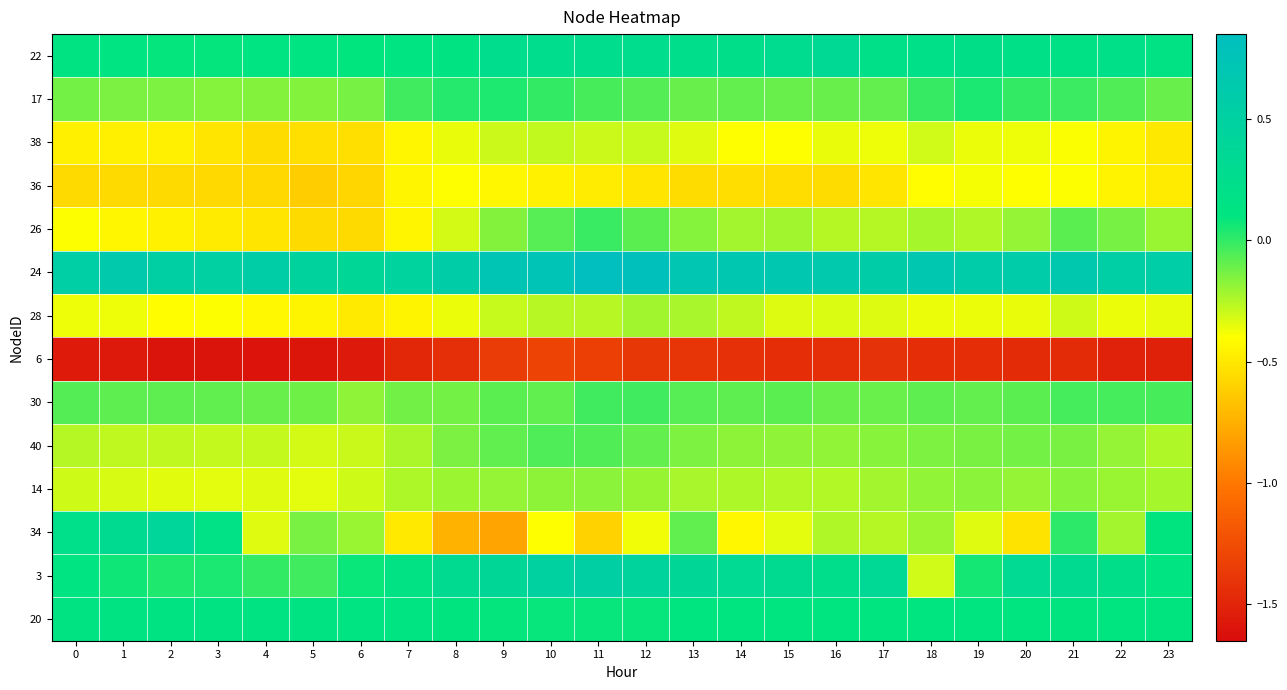

Between 19 and 21, which is larger?

19